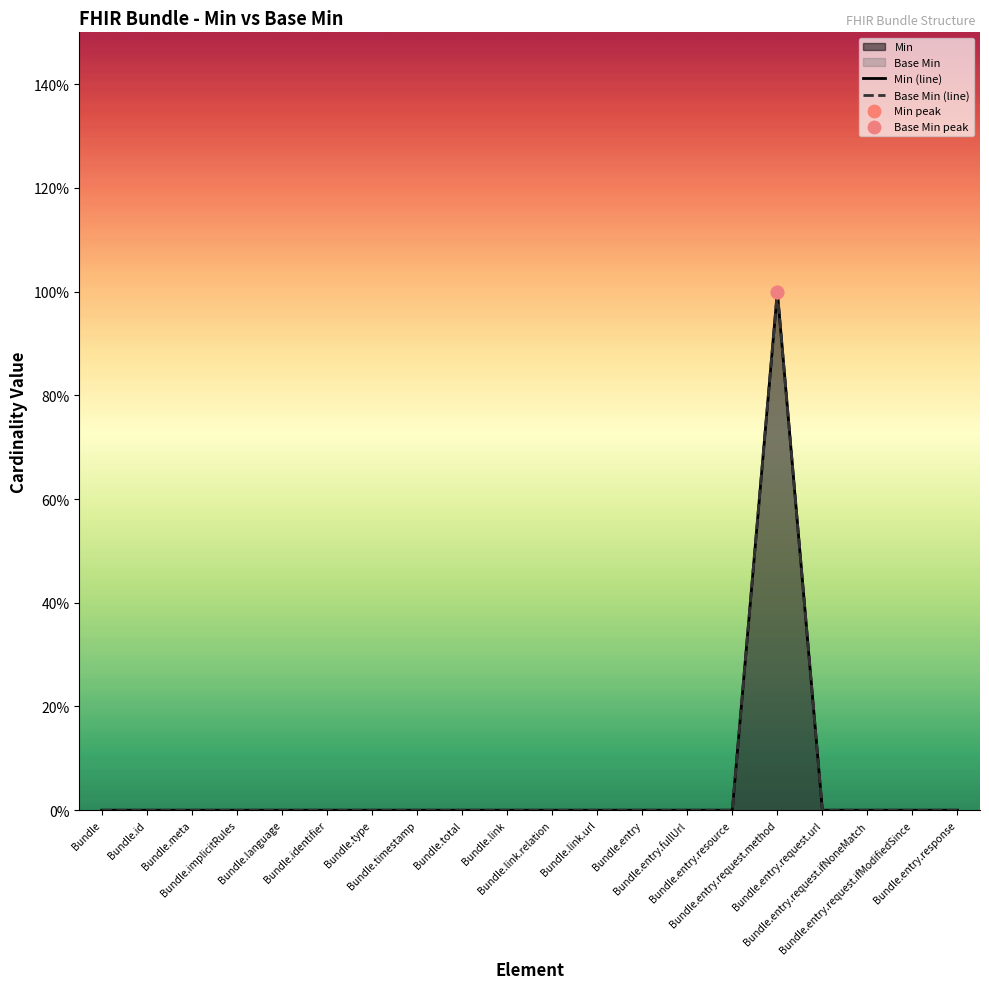

Is the value of Min (line) at Bundle.entry.request.url greater than the value of Base Min (line) at Bundle.link.url?

No